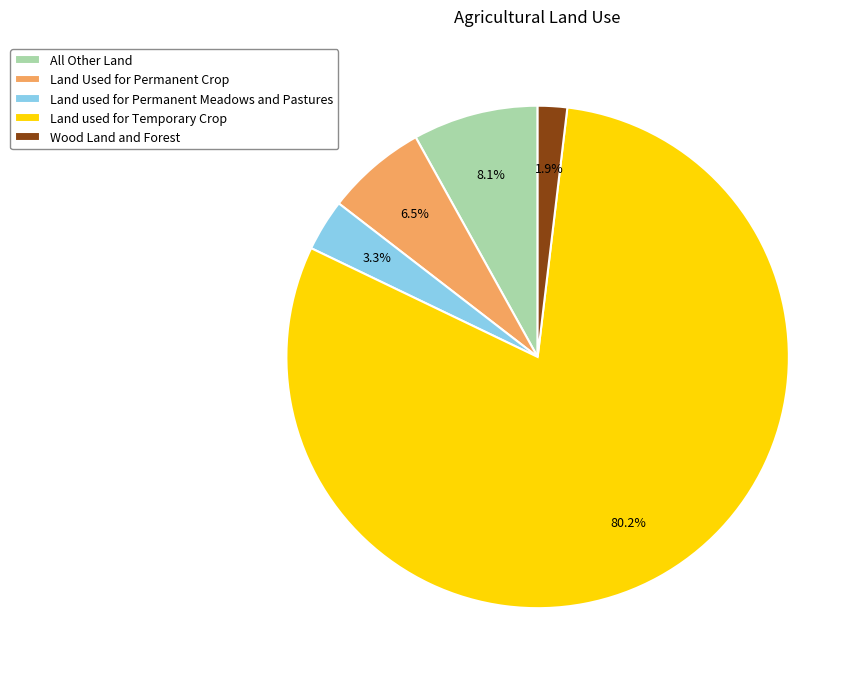

True or false: Wood Land and Forest accounts for 11% of the total.

False